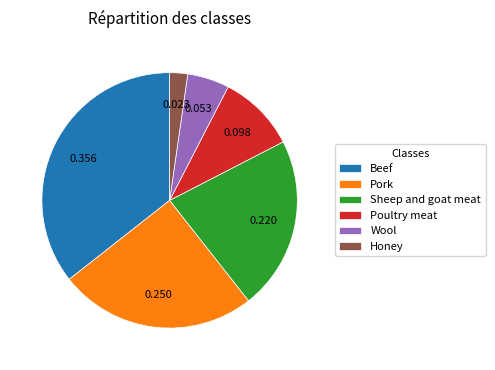

Count the number of slices in the pie.

6